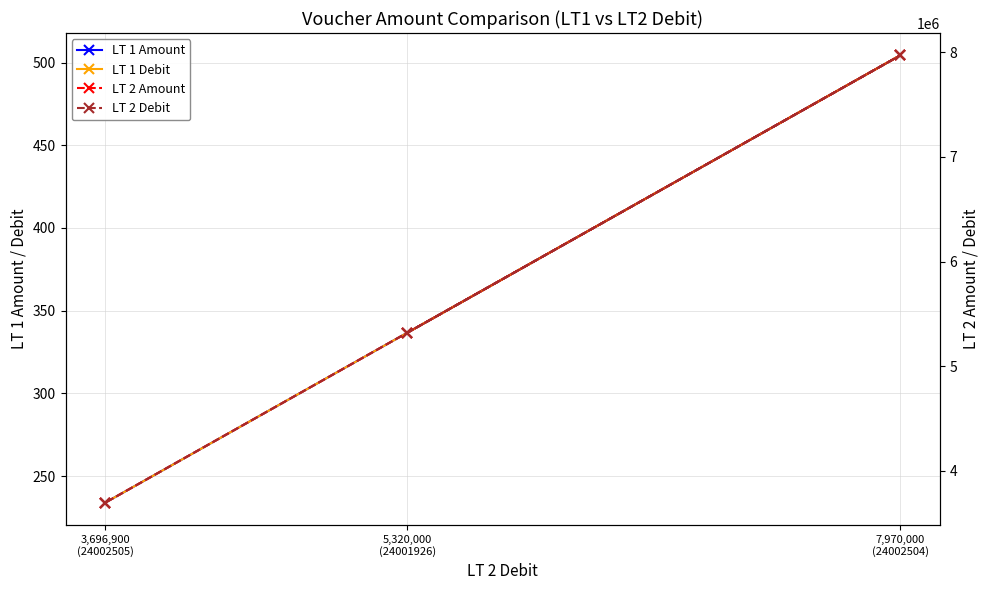

Read the LT 1 Debit value at 5,320,000
(24001926).

336.6